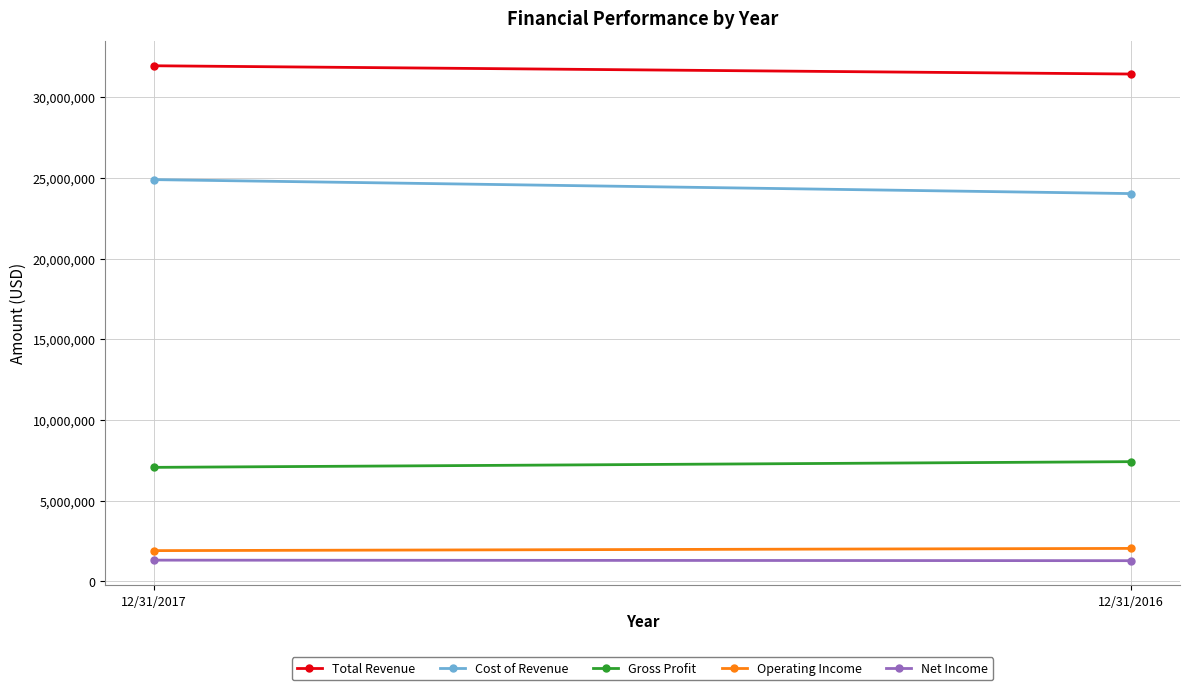

Which series has the largest range (max minus min)?

Cost of Revenue